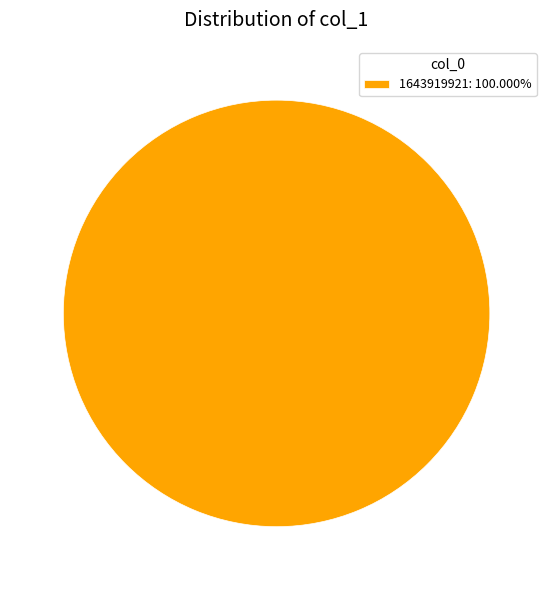

Does any single category account for the majority?

Yes